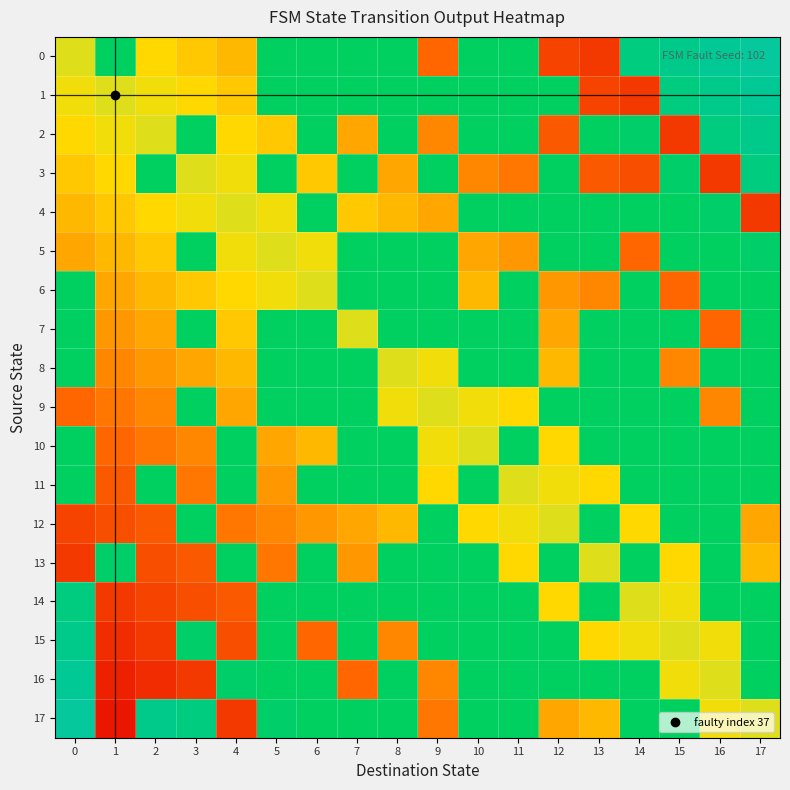

What is the greatest value displayed?

1.5